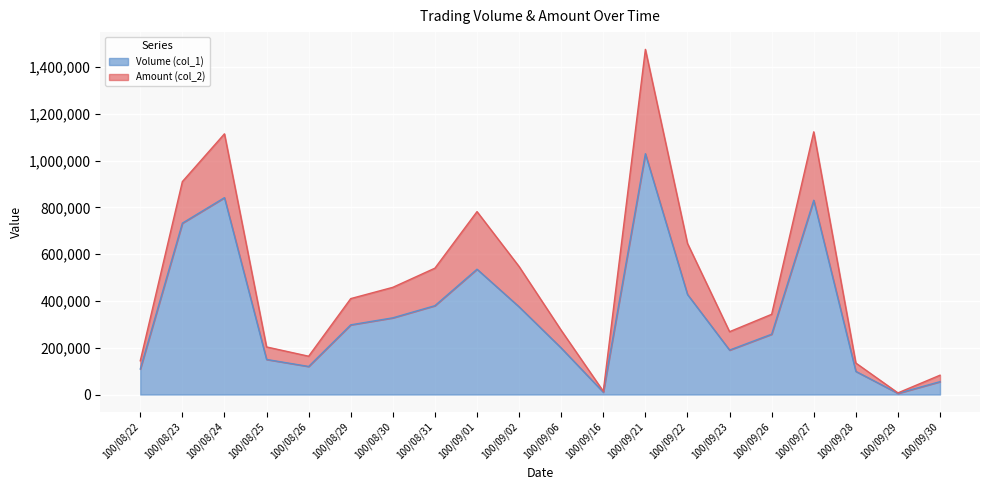

Does the chart display data point markers on the line(s)?

No